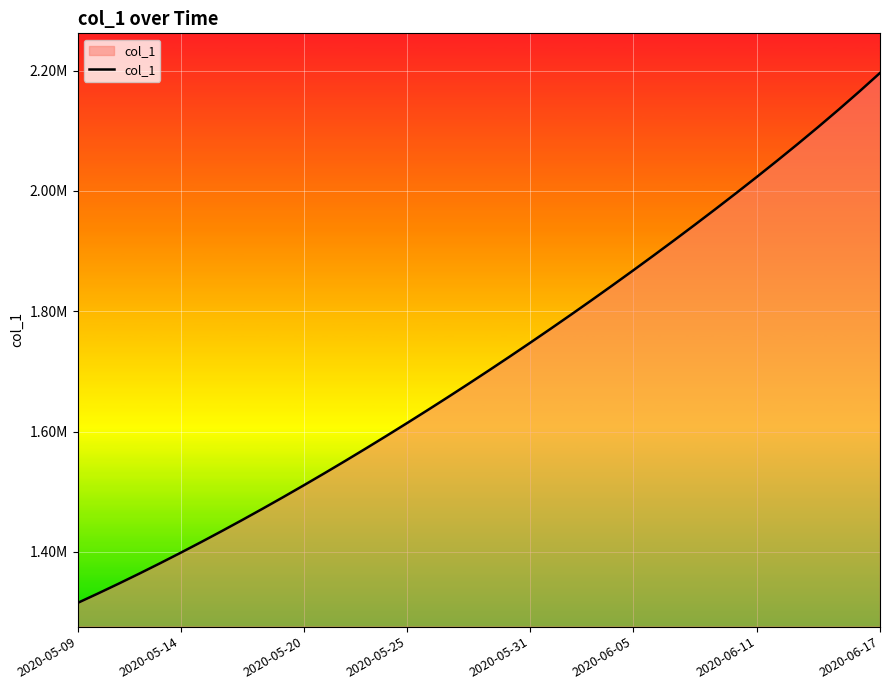

Which label corresponds to the largest value in the chart?

2020-06-17